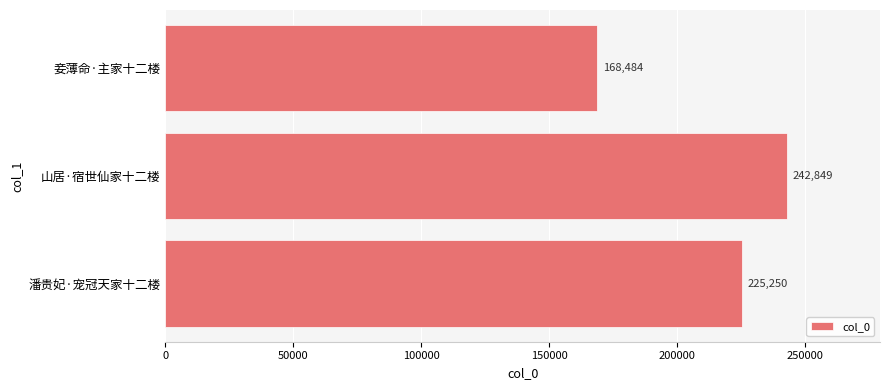

Count the values in the range 168484 to 242849.

3